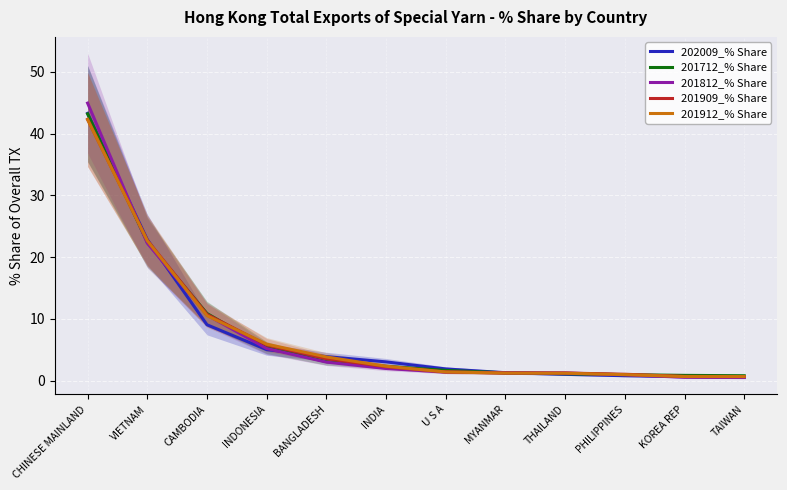

Reading left to right, what are all the values shown in this chart?

202009_% Share: CHINESE MAINLAND=43.3	VIETNAM=22.8	CAMBODIA=9.1	INDONESIA=5.0	BANGLADESH=3.9	INDIA=3.0	U S A=1.9	MYANMAR=1.3	THAILAND=1.0	PHILIPPINES=0.8	KOREA REP=0.6	TAIWAN=0.5
201712_% Share: CHINESE MAINLAND=43.2	VIETNAM=22.4	CAMBODIA=10.9	INDONESIA=5.3	BANGLADESH=3.1	INDIA=2.3	U S A=1.7	MYANMAR=1.3	THAILAND=1.1	PHILIPPINES=1.0	KOREA REP=0.9	TAIWAN=0.8
201812_% Share: CHINESE MAINLAND=45.0	VIETNAM=22.3	CAMBODIA=10.6	INDONESIA=5.2	BANGLADESH=3.0	INDIA=2.0	U S A=1.4	MYANMAR=1.3	THAILAND=1.3	PHILIPPINES=1.0	KOREA REP=0.5	TAIWAN=0.5
201909_% Share: CHINESE MAINLAND=42.3	VIETNAM=22.7	CAMBODIA=10.7	INDONESIA=5.8	BANGLADESH=3.6	INDIA=2.3	U S A=1.4	MYANMAR=1.2	THAILAND=1.2	PHILIPPINES=1.0	KOREA REP=0.7	TAIWAN=0.7
201912_% Share: CHINESE MAINLAND=42.3	VIETNAM=22.7	CAMBODIA=10.5	INDONESIA=5.9	BANGLADESH=3.8	INDIA=2.3	U S A=1.4	MYANMAR=1.2	THAILAND=1.2	PHILIPPINES=1.0	KOREA REP=0.7	TAIWAN=0.7